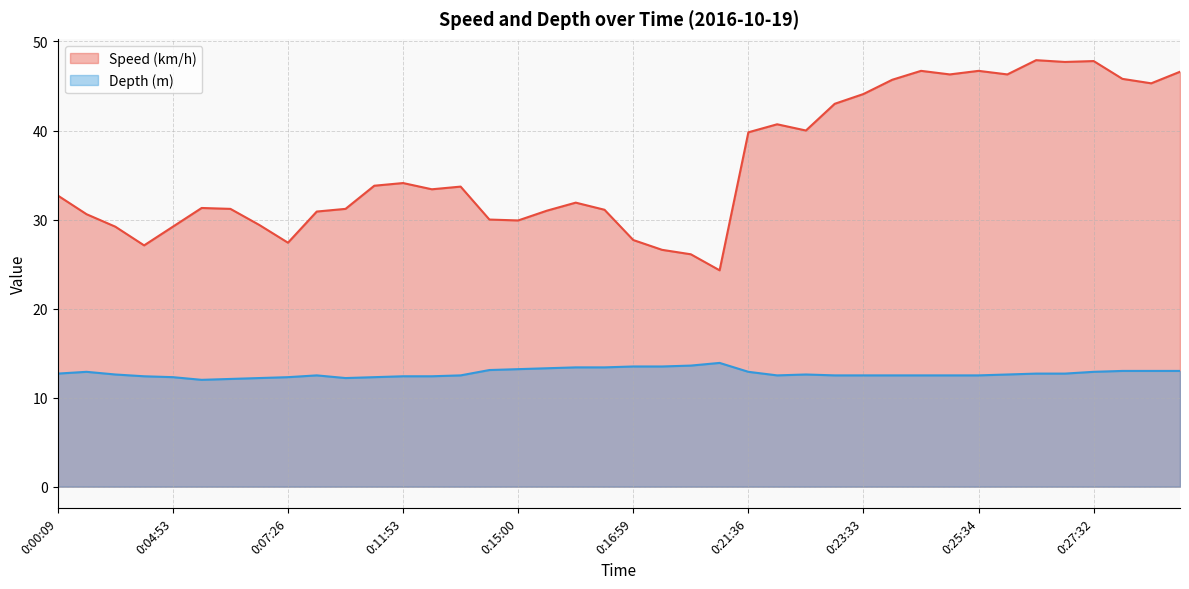

Reading left to right, extract all data points from this chart.

Speed (km/h): 32.7	30.6	29.2	27.1	29.2	31.3	31.2	29.4	27.4	30.9	31.2	33.8	34.1	33.4	33.7	30.0	29.9	31.0	31.9	31.1	27.7	26.6	26.1	24.3	39.8	40.7	40.0	43.0	44.1	45.7	46.7	46.3	46.7	46.3	47.9	47.7	47.8	45.8	45.3	46.6
Depth (m): 12.7	12.9	12.6	12.4	12.3	12.0	12.1	12.2	12.3	12.5	12.2	12.3	12.4	12.4	12.5	13.1	13.2	13.3	13.4	13.4	13.5	13.5	13.6	13.9	12.9	12.5	12.6	12.5	12.5	12.5	12.5	12.5	12.5	12.6	12.7	12.7	12.9	13.0	13.0	13.0